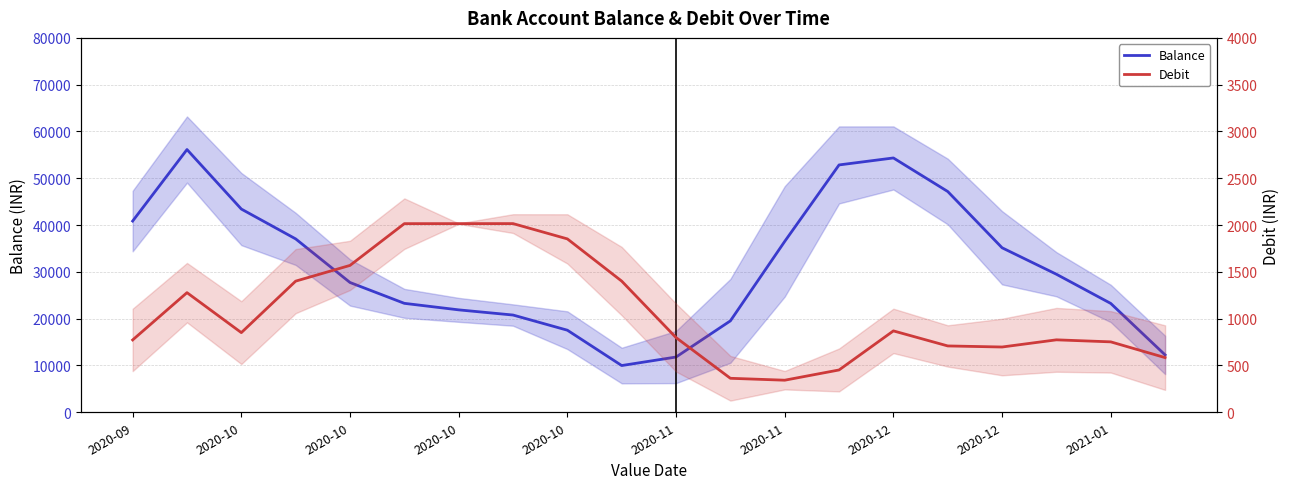

Is it true that Debit equals 260.0 at 2020-09?

False